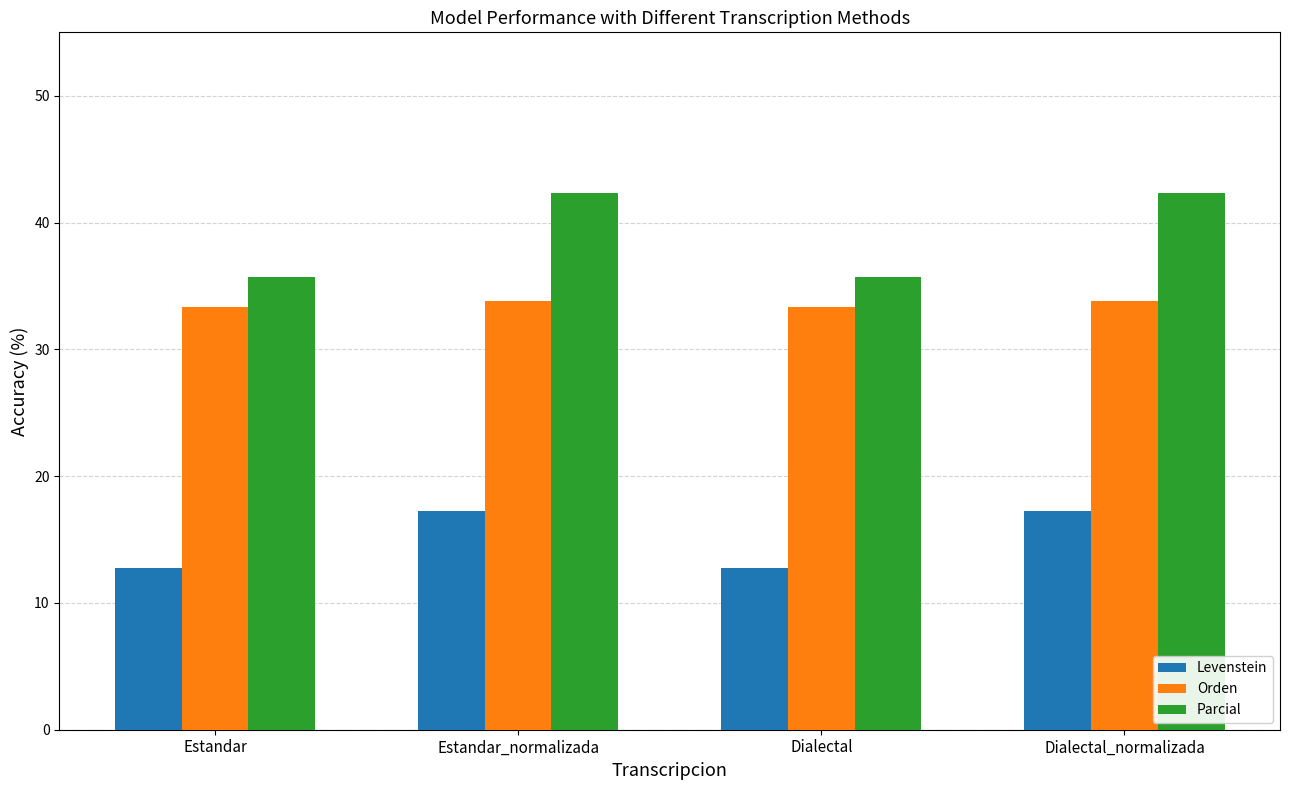

Is it true that Parcial equals 35.7 at Estandar?

True